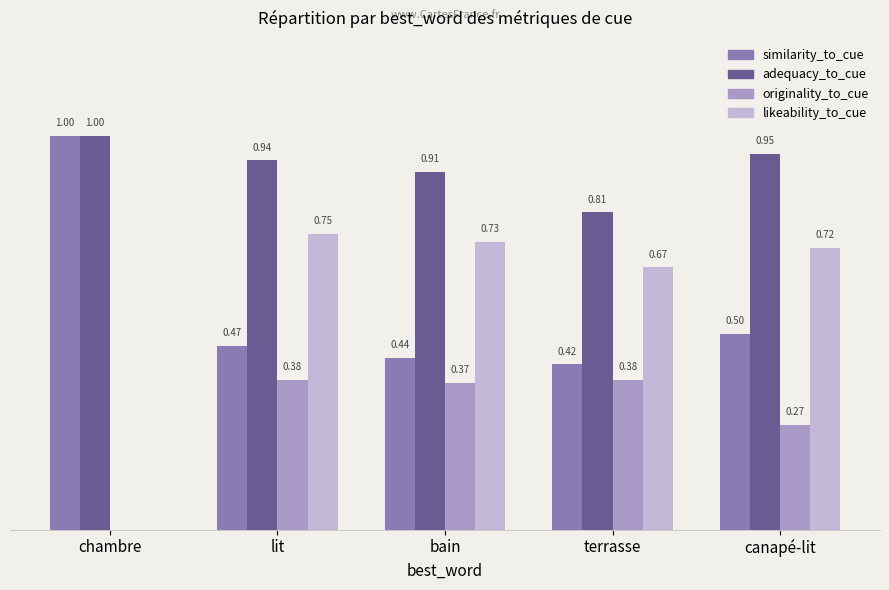

At which label is similarity_to_cue closest to 0?

terrasse